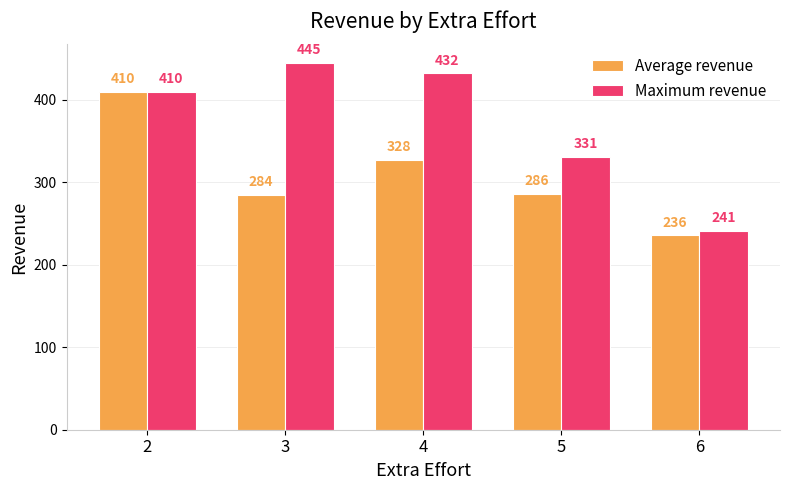

Which series has the largest range (max minus min)?

Maximum revenue